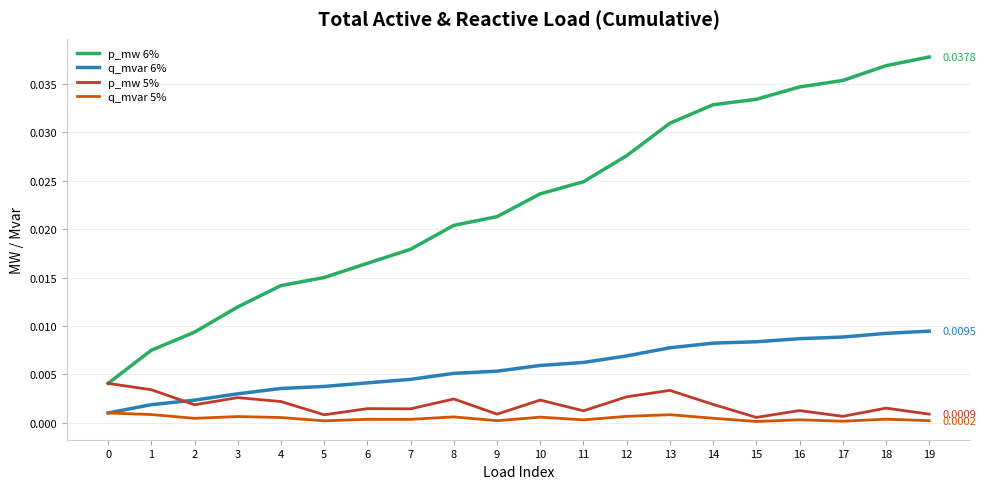

Which series has the largest range (max minus min)?

p_mw 6%